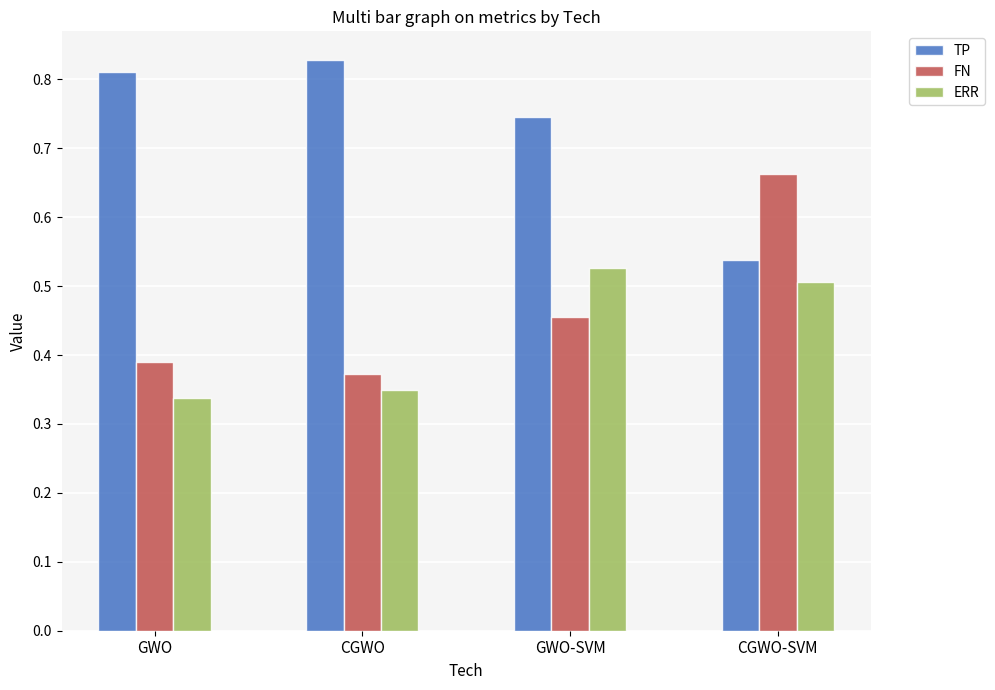

What is the sum of all TP values?

2.9